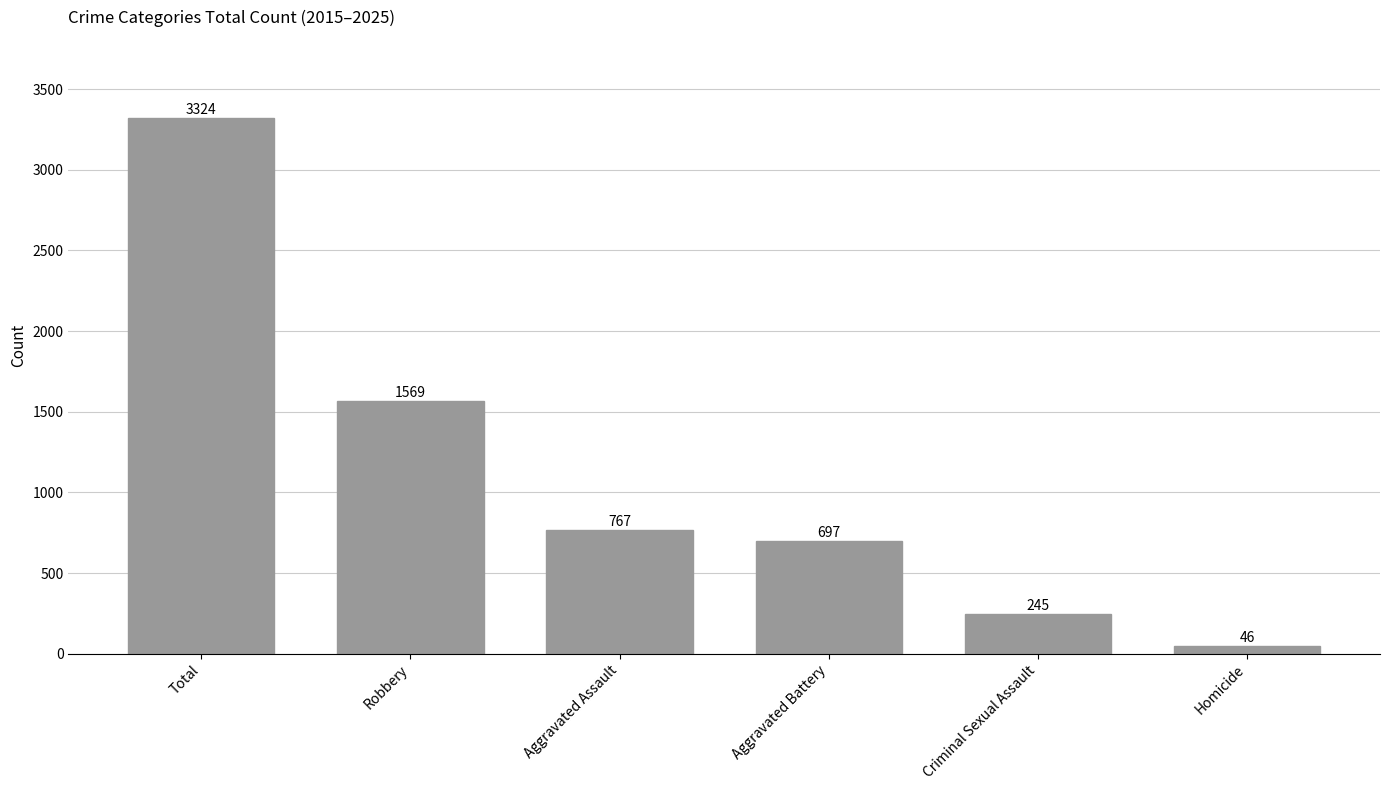

At which label is the value closest to 1685?

Robbery